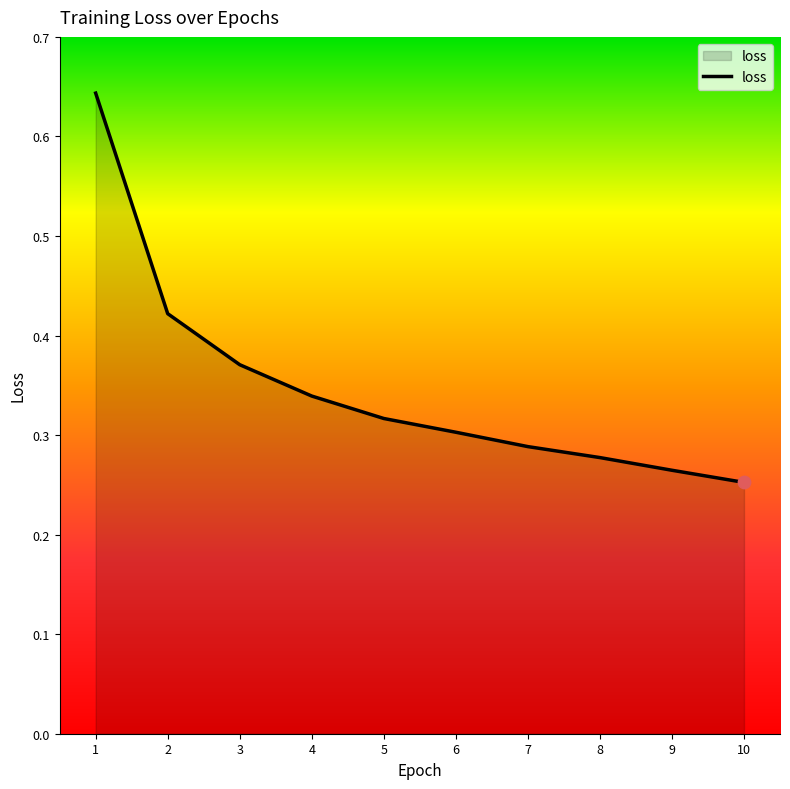

Between 1 and 9, which is larger?

1